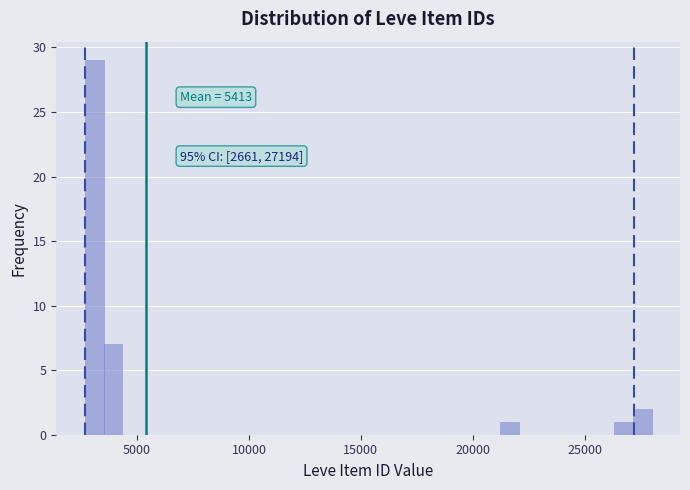

Read against the x-axis, roughly where is the centre of the tallest bar?

3000